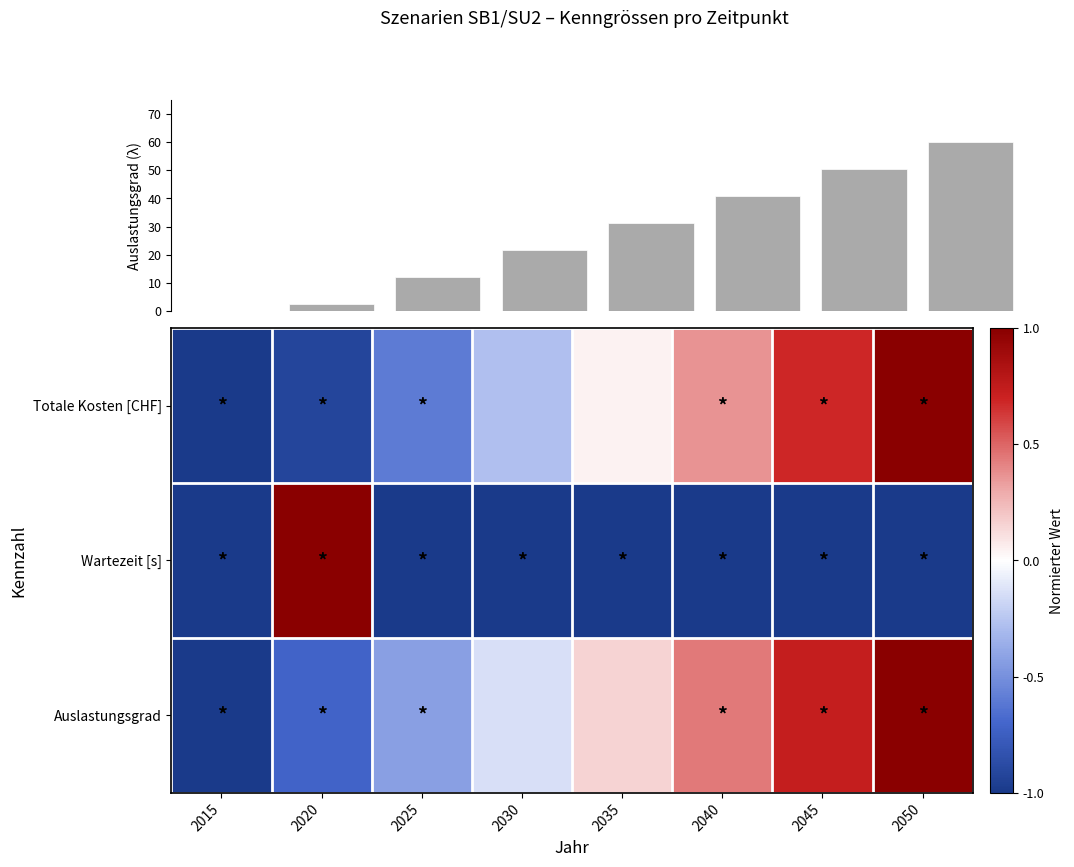

Rank the series at 2035 from lowest to highest value.

Wartezeit [s], Totale Kosten [CHF], Auslastungsgrad